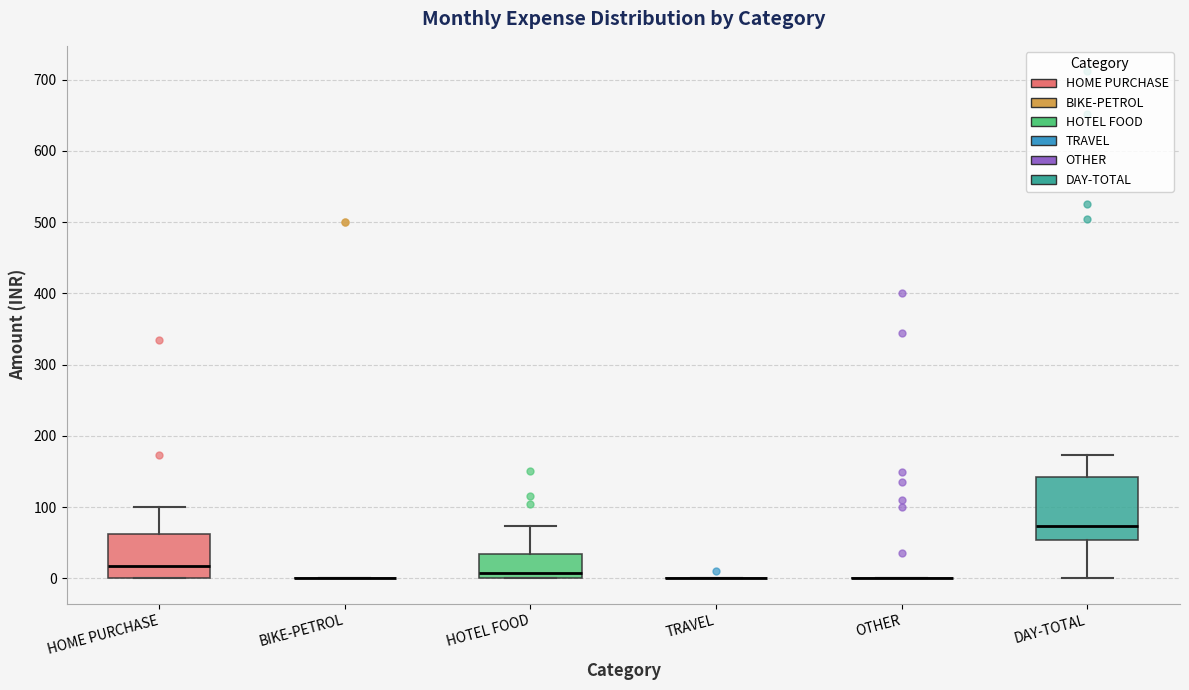

Reading left to right, transcribe this box plot: for each box, give where its median line is, the range the box spans, and where its two whiskers end, as read against the y-axis. The values are not printed on the chart, so give them approximately, as read against the axis.

HOME PURCHASE: median 20, box 0 to 60, whiskers 0 to 100
BIKE-PETROL: box collapsed to a line at 0, whiskers 0 to 0
HOTEL FOOD: median 10, box 0 to 30, whiskers 0 to 70
TRAVEL: box collapsed to a line at 0, whiskers 0 to 0
OTHER: box collapsed to a line at 0, whiskers 0 to 0
DAY-TOTAL: median 70, box 50 to 140, whiskers 0 to 170